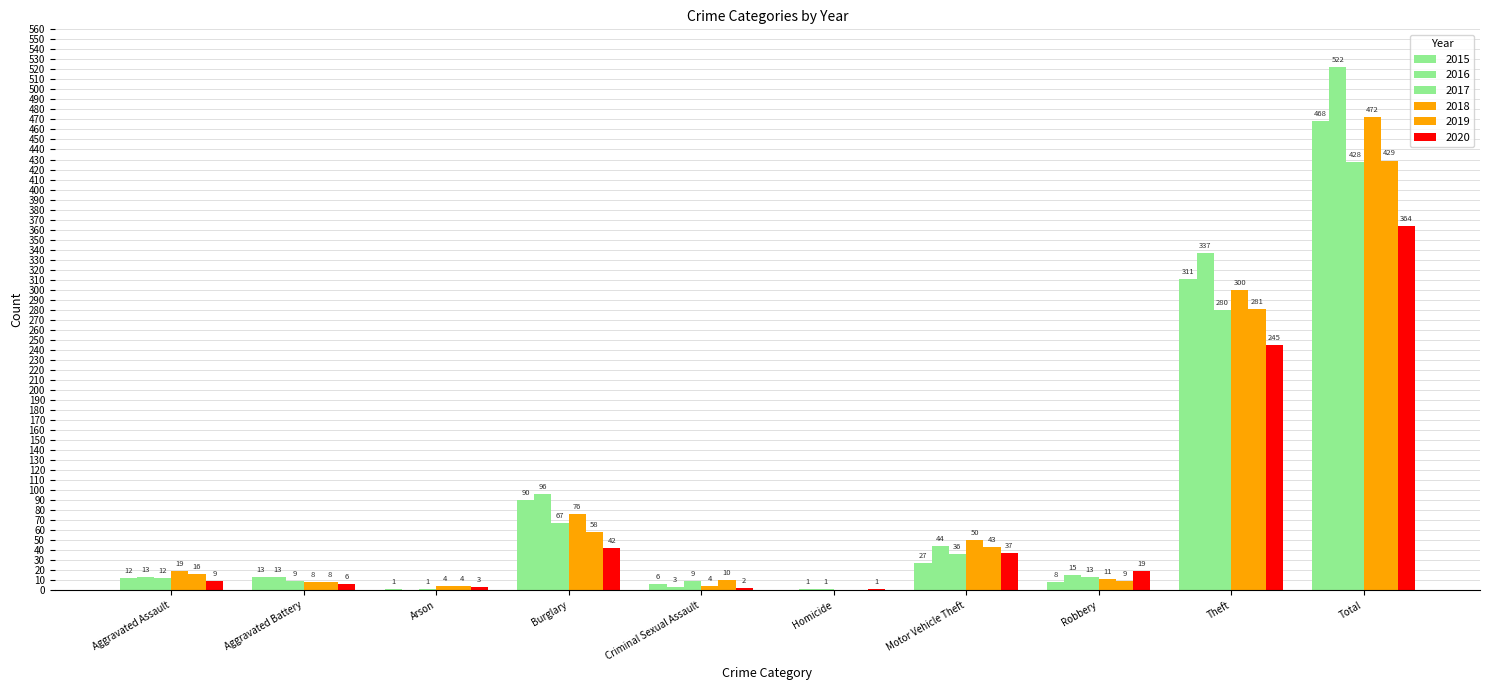

At how many categories does at least one series exceed 466?

1